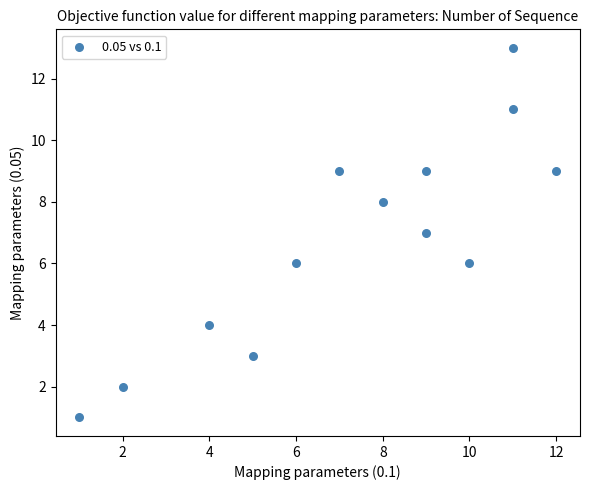

What is the range of Y values (max minus min)?

12